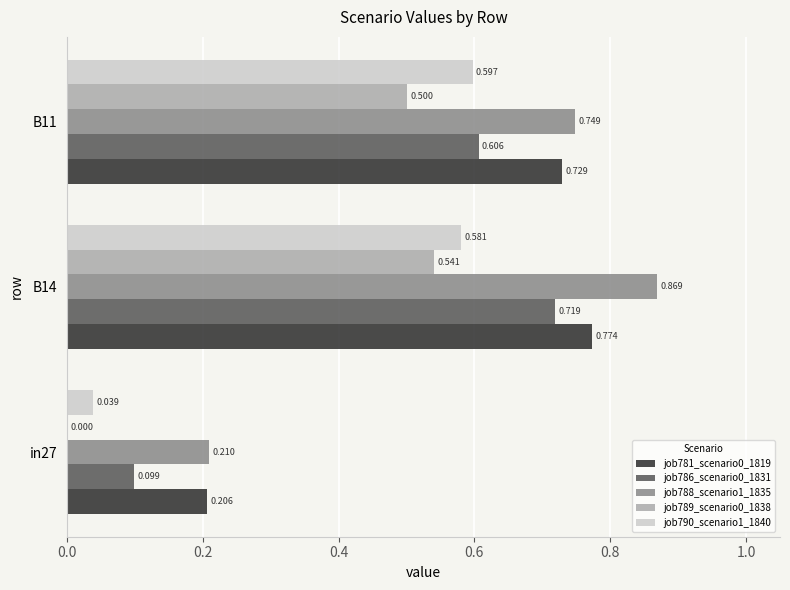

Is the value of job788_scenario1_1835 at in27 greater than the value of job789_scenario0_1838 at B11?

No